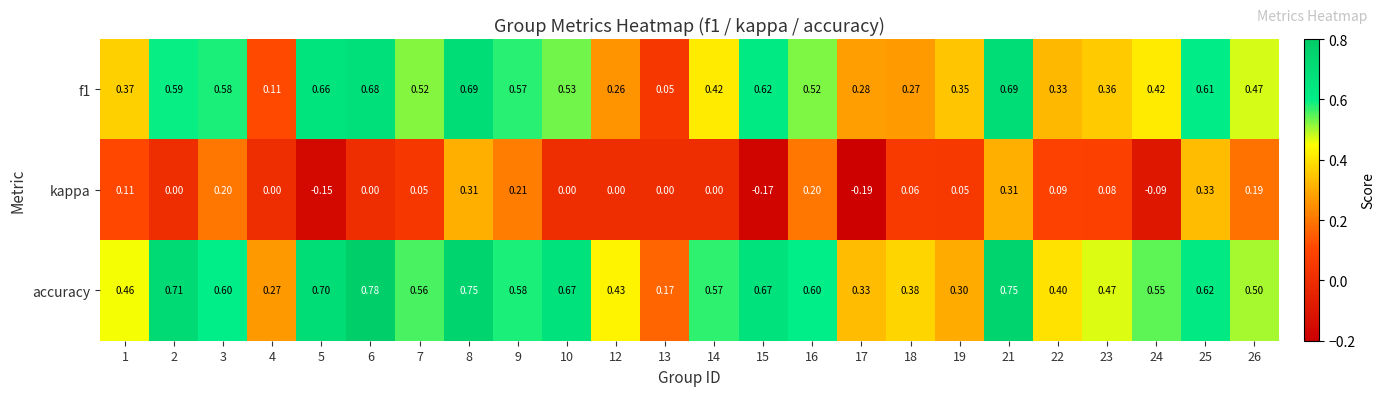

Is the value of f1 at 18 greater than the value of kappa at 2?

Yes